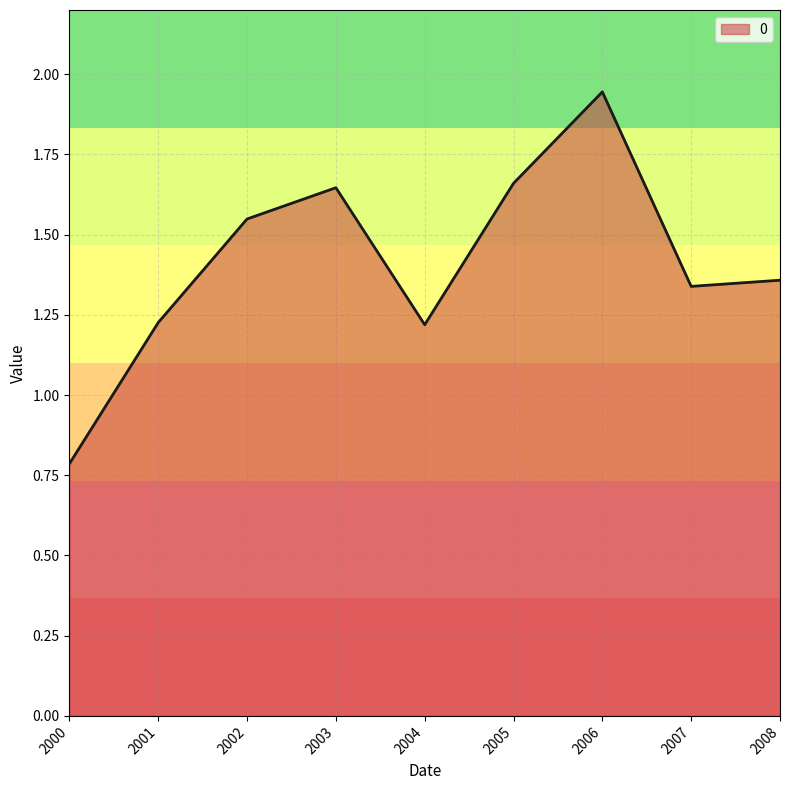

How many lines are shown in the chart?

1